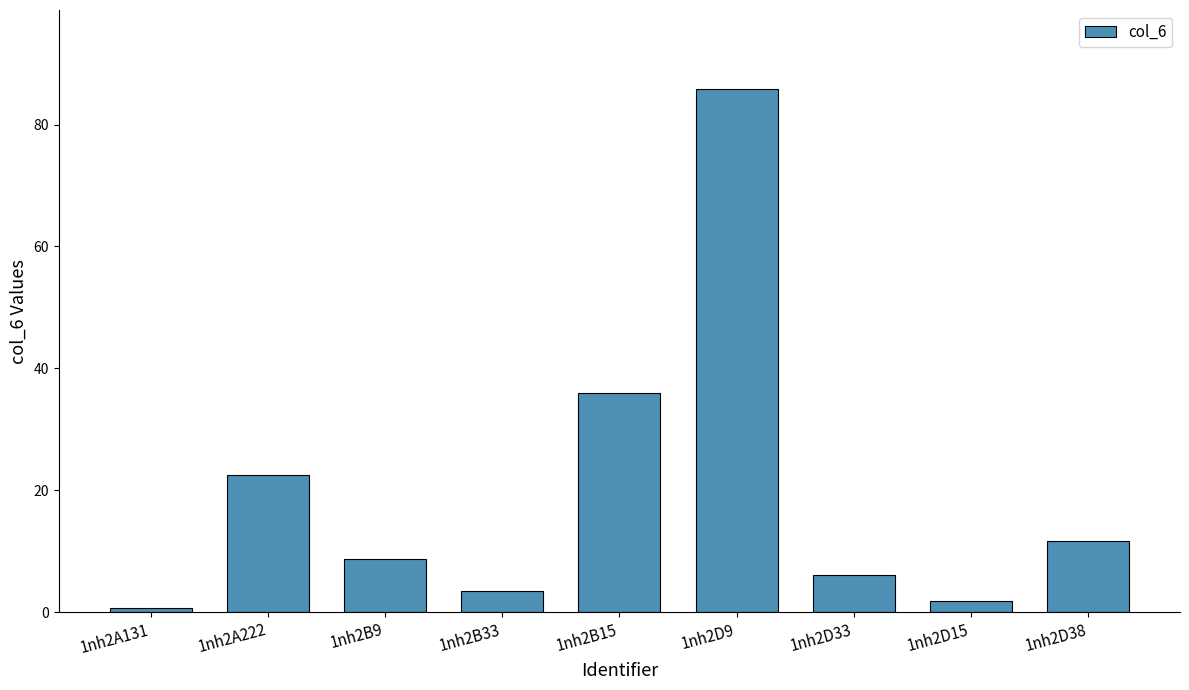

At which label does the data first exceed 8?

1nh2A222